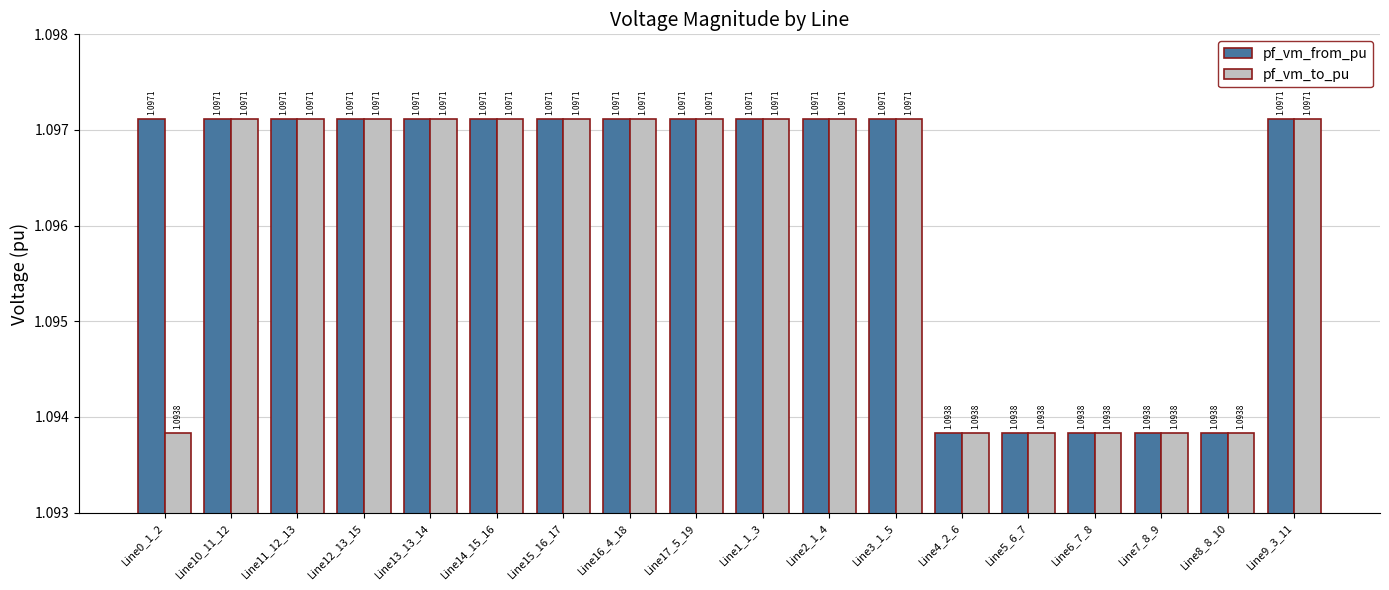

The value of pf_vm_from_pu at Line16_4_18 is 0.6. True or false?

False